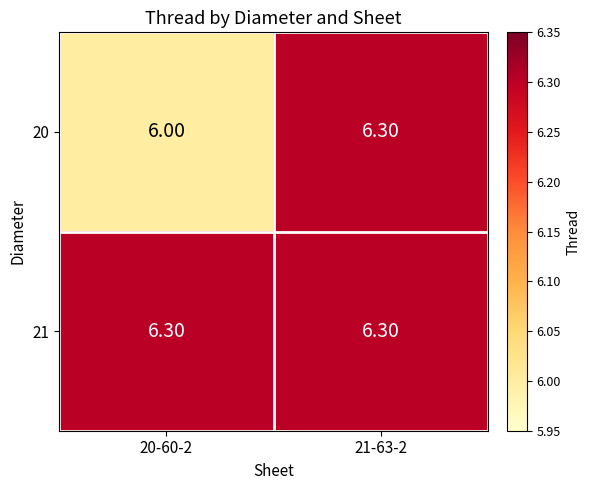

At how many categories does at least one series exceed 6?

2